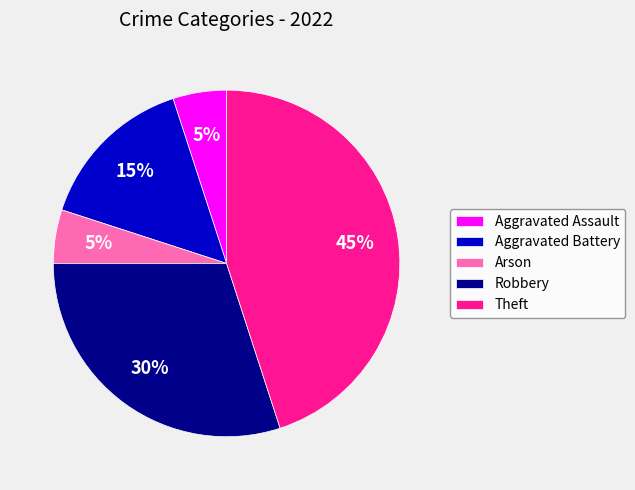

Is it true that Arson is 5% of the pie?

True